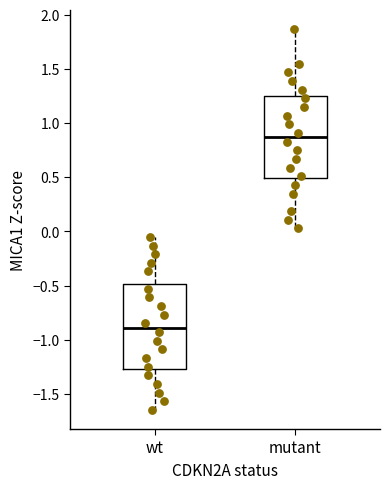

Which box has the highest median line?

mutant